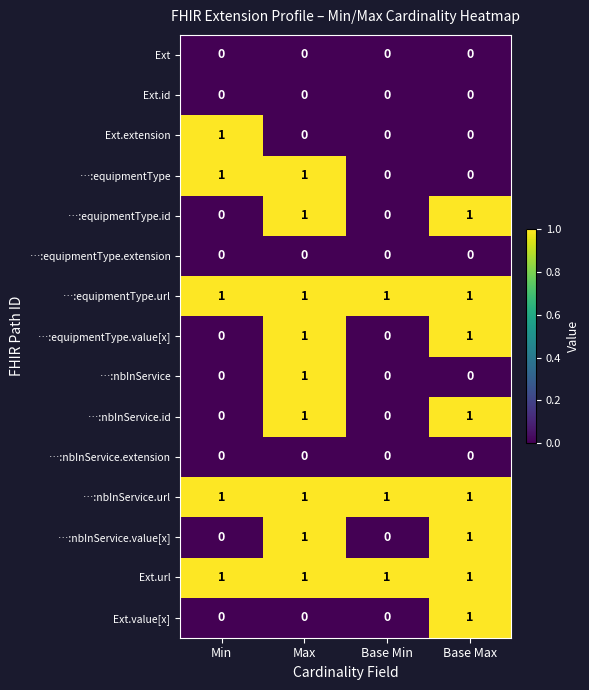

Is the value of Ext at Min greater than the value of …:nbInService.url at Max?

No